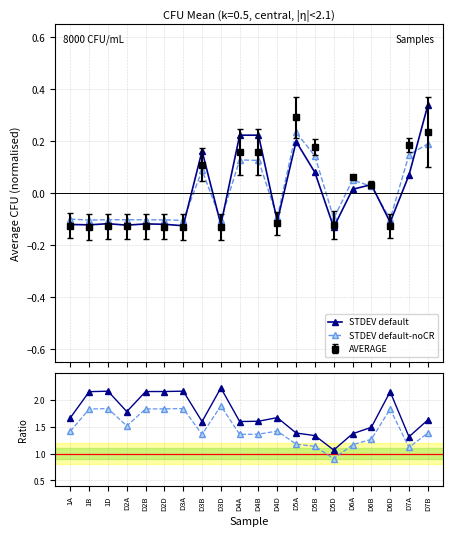

The STDEV default-noCR series shows -0.1 at D2D. True or false?

True